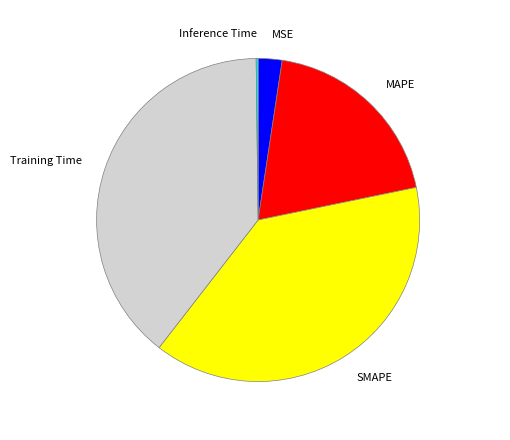

Between SMAPE and MSE, which is larger?

SMAPE